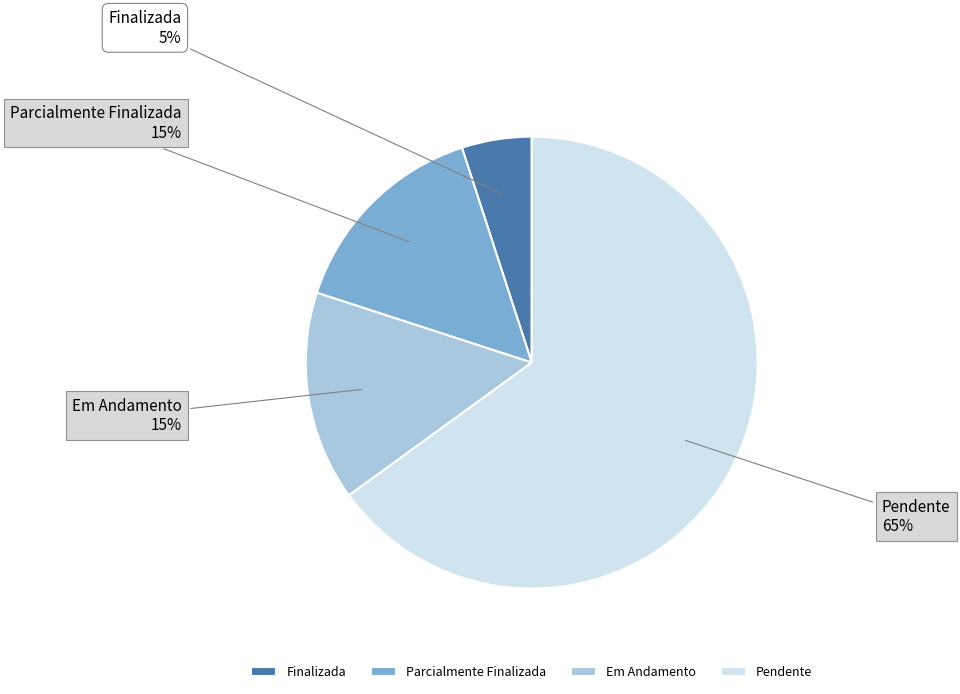

To the nearest percent, what is the difference between the Finalizada and Em Andamento slice percentages?

10%